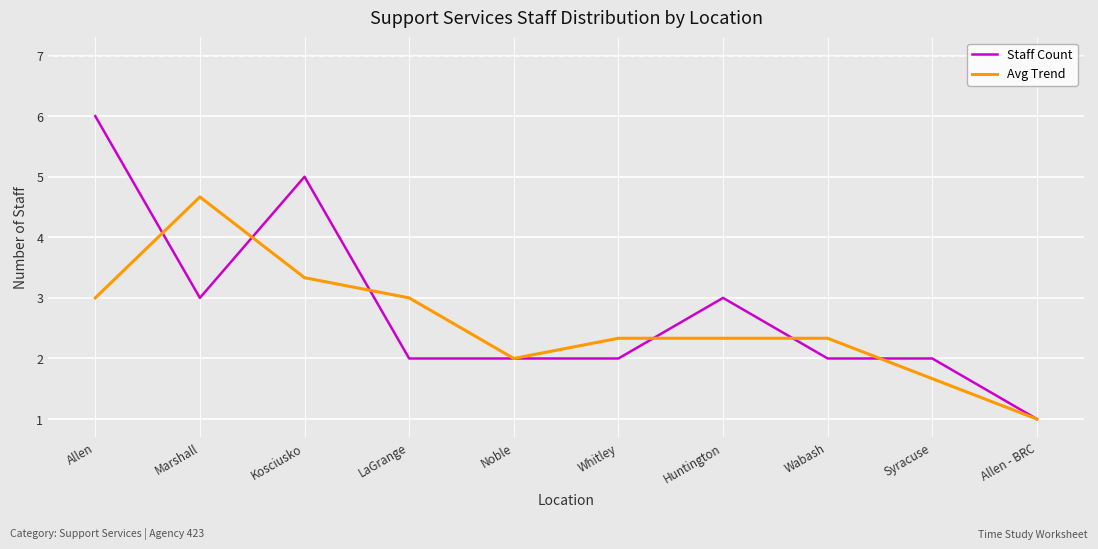

What position from the left is Noble?

5